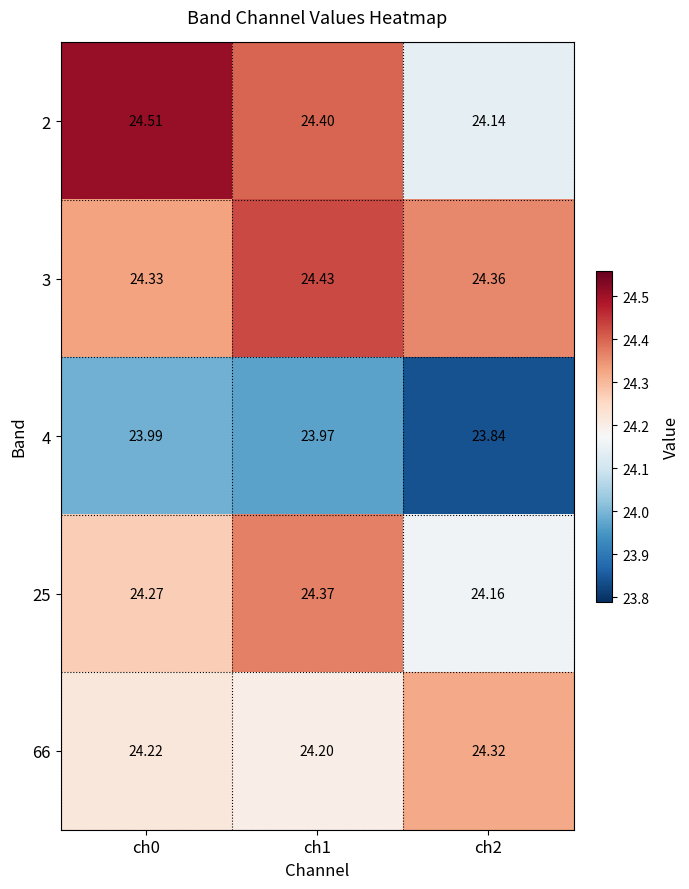

Which label corresponds to the largest value in the chart?

ch0